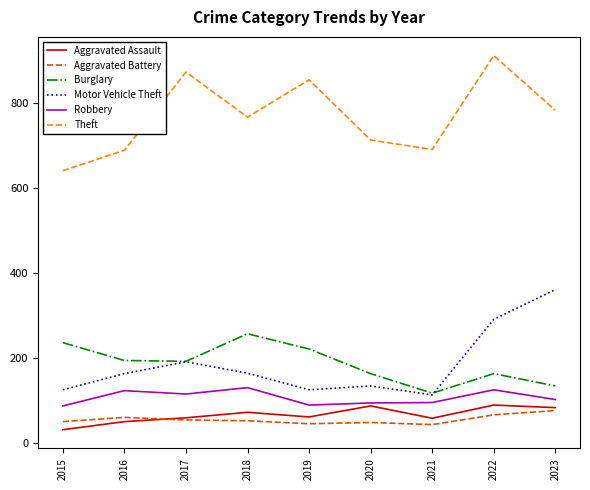

At which label does Burglary first exceed 192?

2015